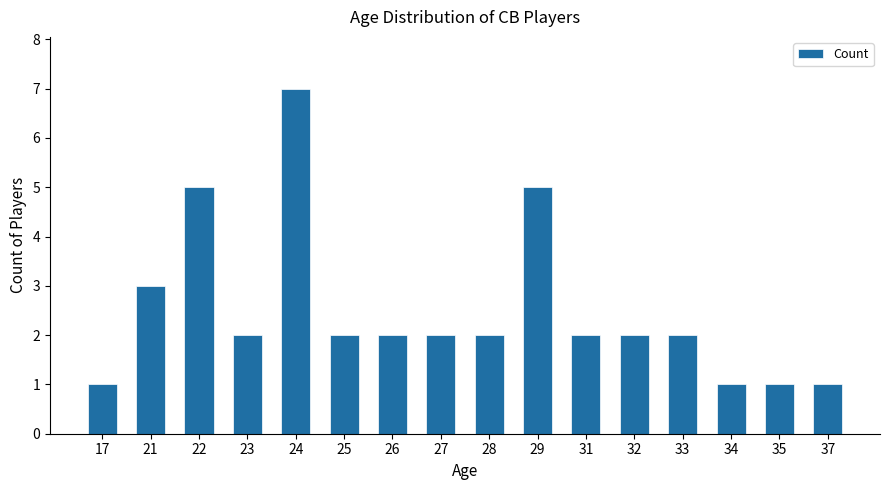

What is the value of the 7th bar from the left?

2